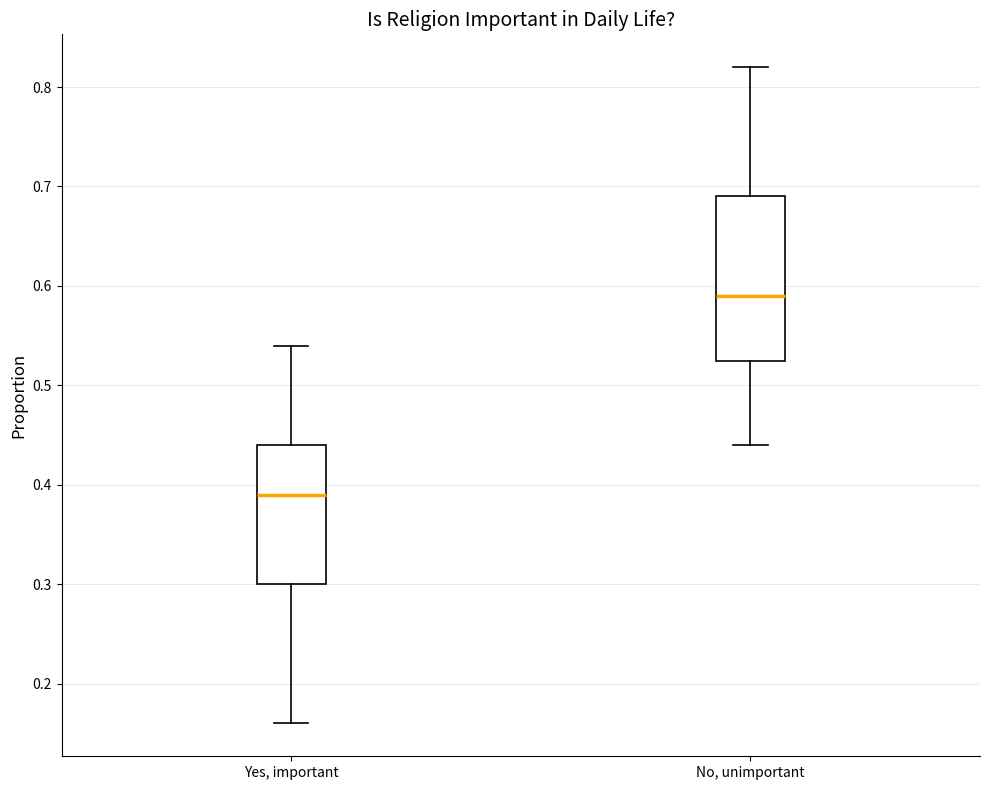

Which box's median line is the highest?

No, unimportant